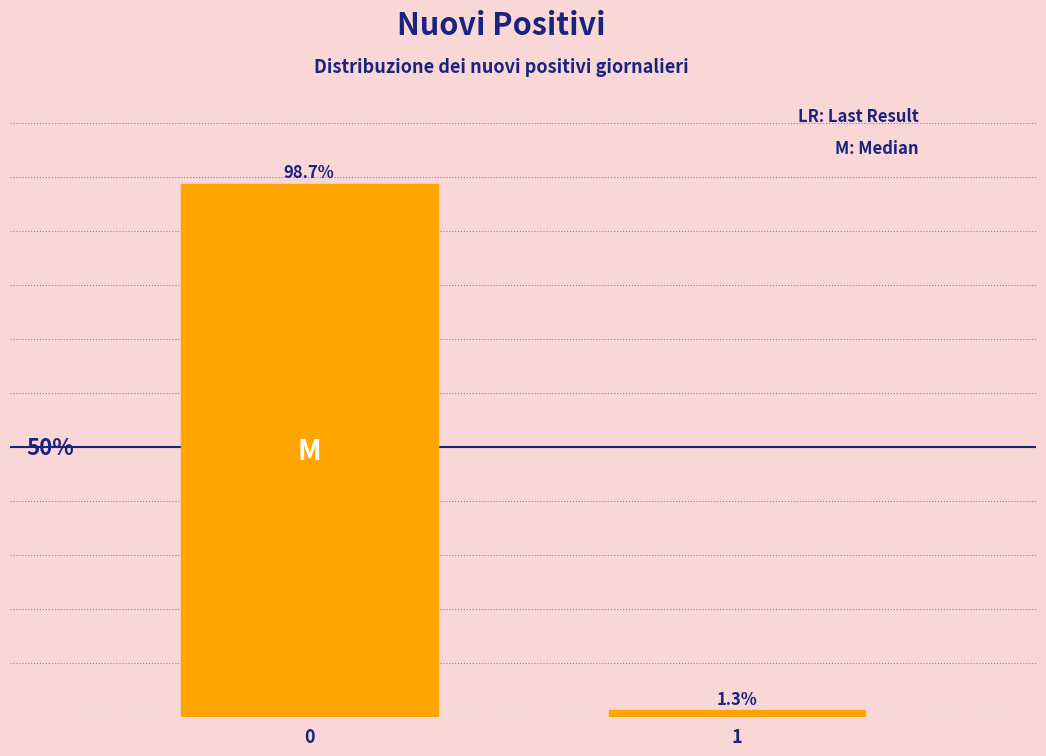

List the labels in order of value, largest first.

0, 1